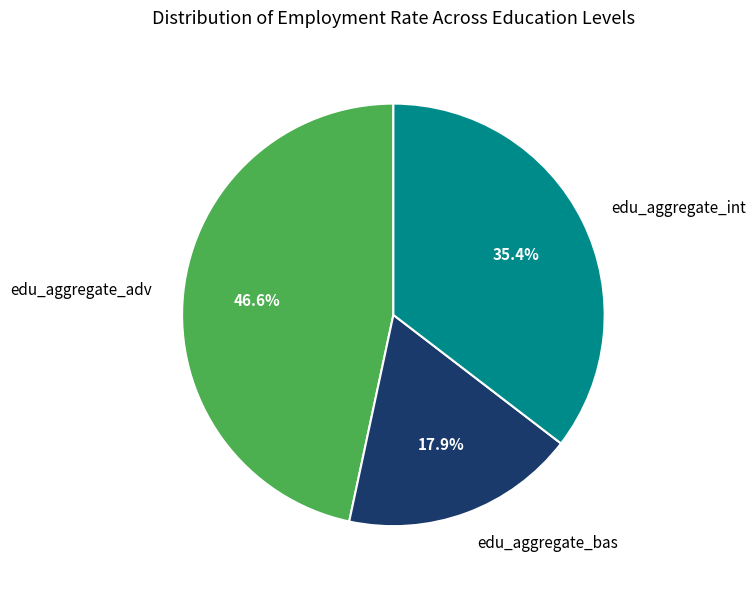

To the nearest percent, what is the average slice percentage?

33%